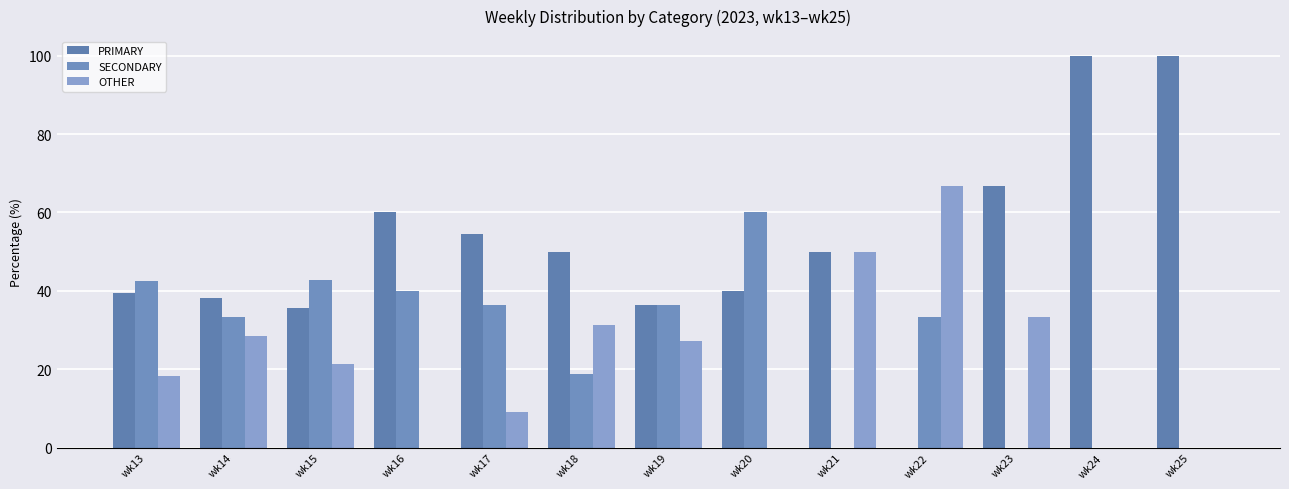

Rank the series at wk22 from lowest to highest value.

PRIMARY, SECONDARY, OTHER